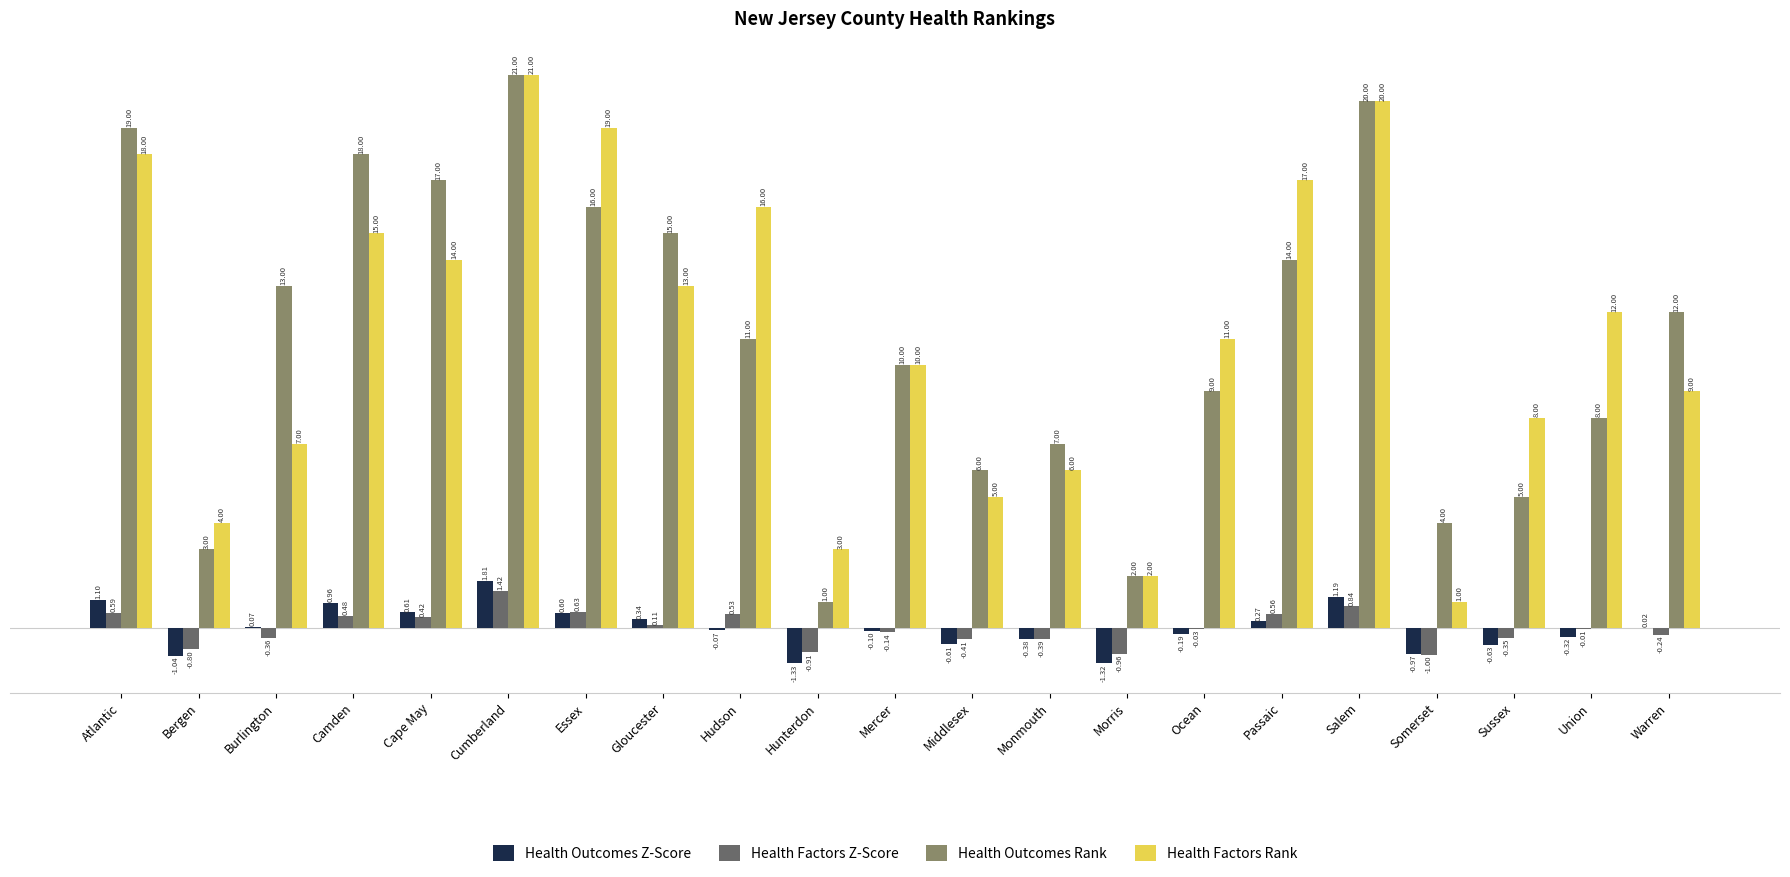

Which category has the highest value in the Health Outcomes Rank series?

Cumberland